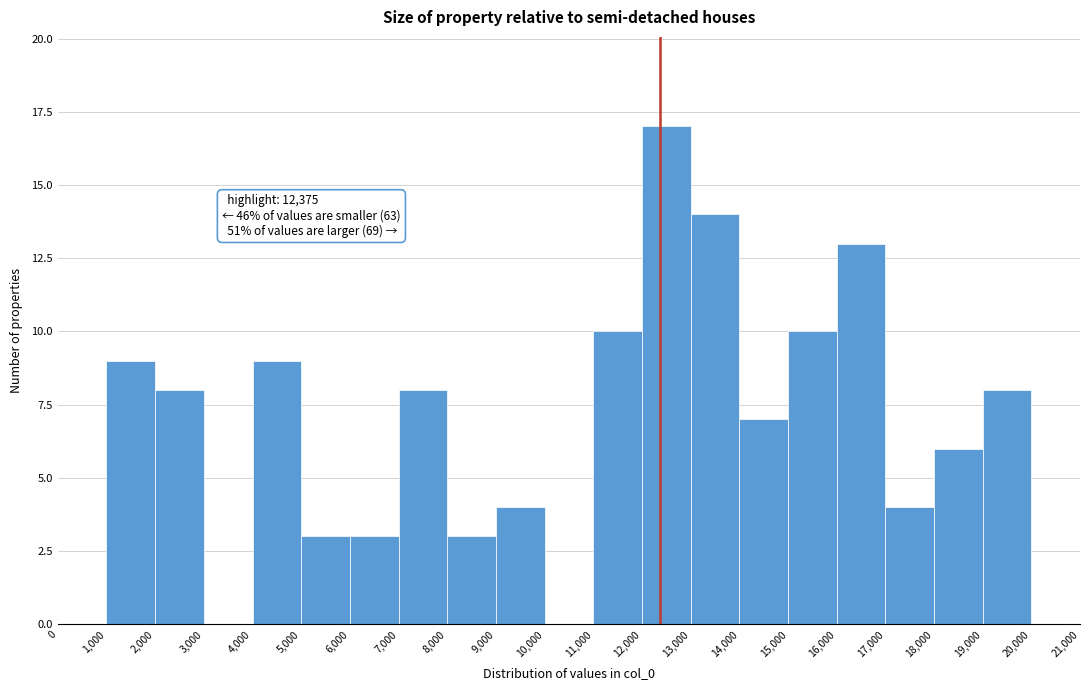

Which range on the x-axis has the tallest bar?

12,000 to 13,000